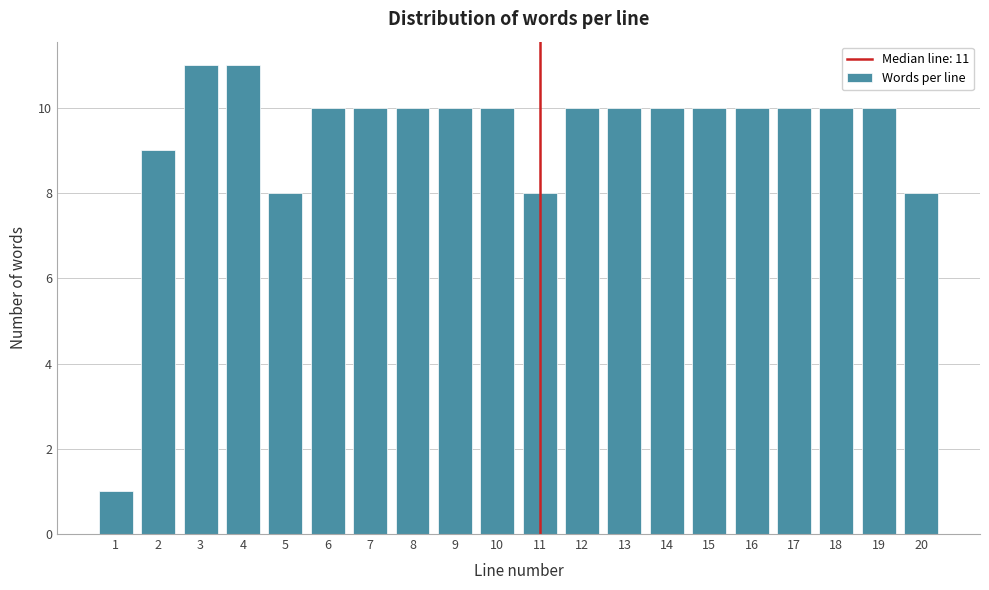

Reading right to left, what are all the values shown in this chart?

8	10	10	10	10	10	10	10	10	8	10	10	10	10	10	8	11	11	9	1